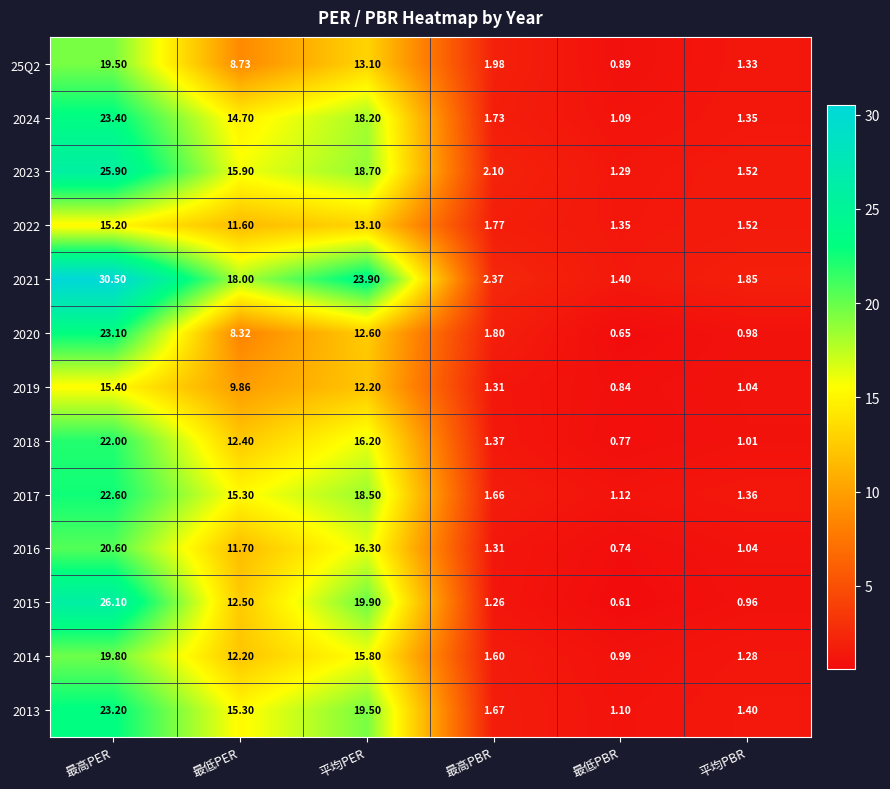

At which category is the sum across all series the highest?

最高PER